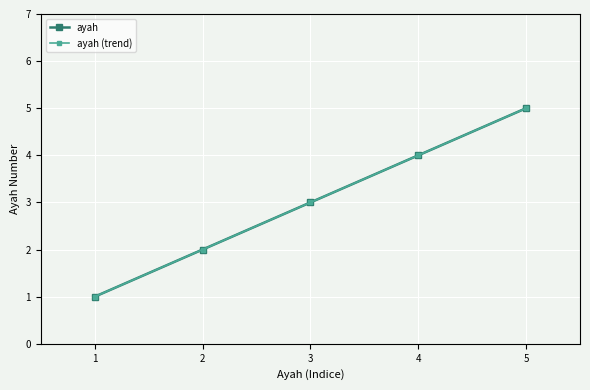

What is the difference between the ayah (trend) values at 1 and 5?

4.0